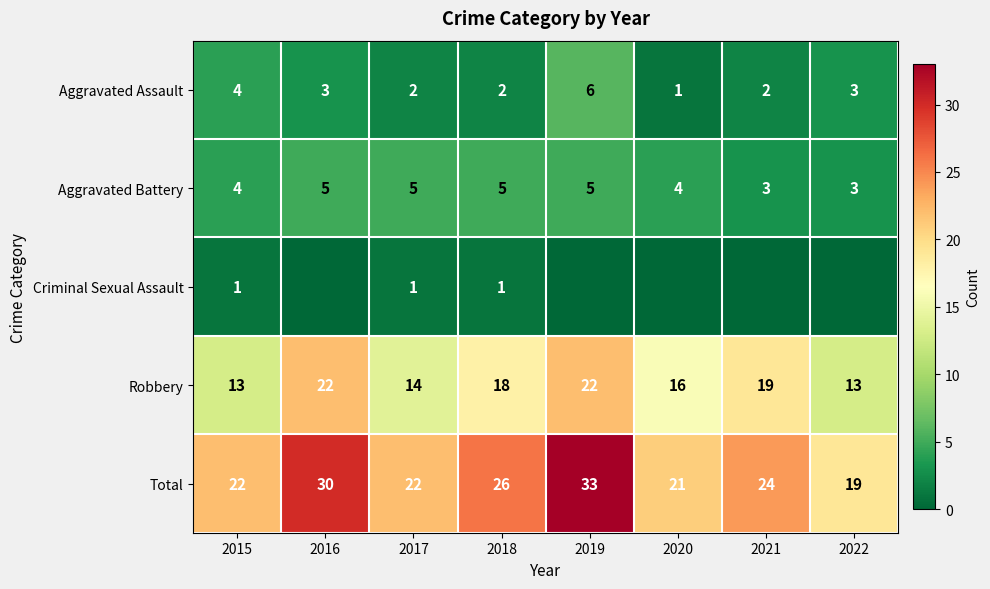

The value of Aggravated Battery at 2017 is 5. True or false?

True